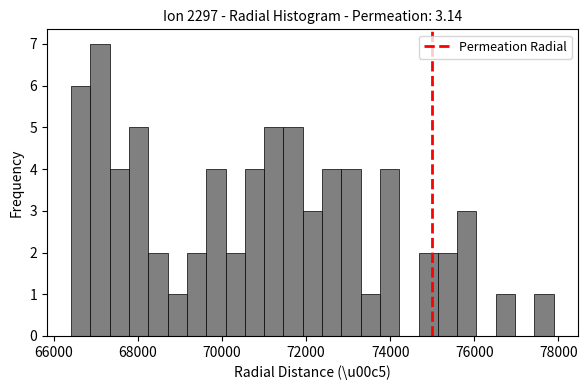

Around what value on the x-axis is the tallest bar? Give the approximate position of its centre, as read against the axis.

67200